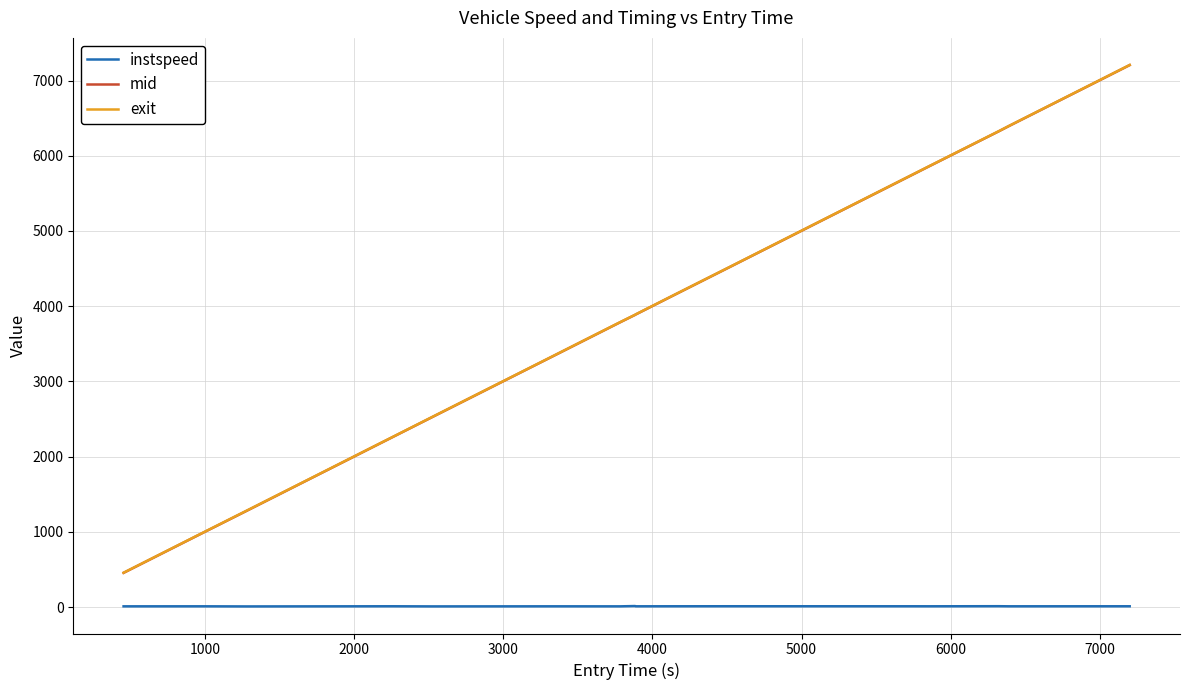

What is the lowest value of the mid series?

455.3